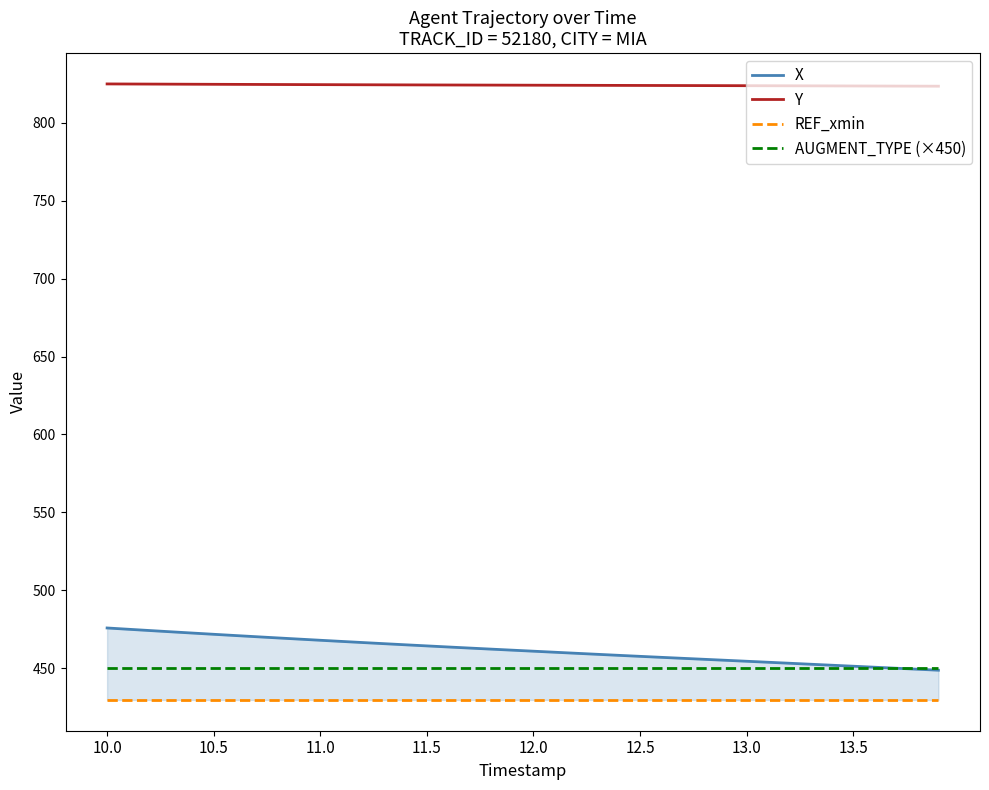

True or false: REF_xmin and AUGMENT_TYPE (×450) intersect in this chart.

False